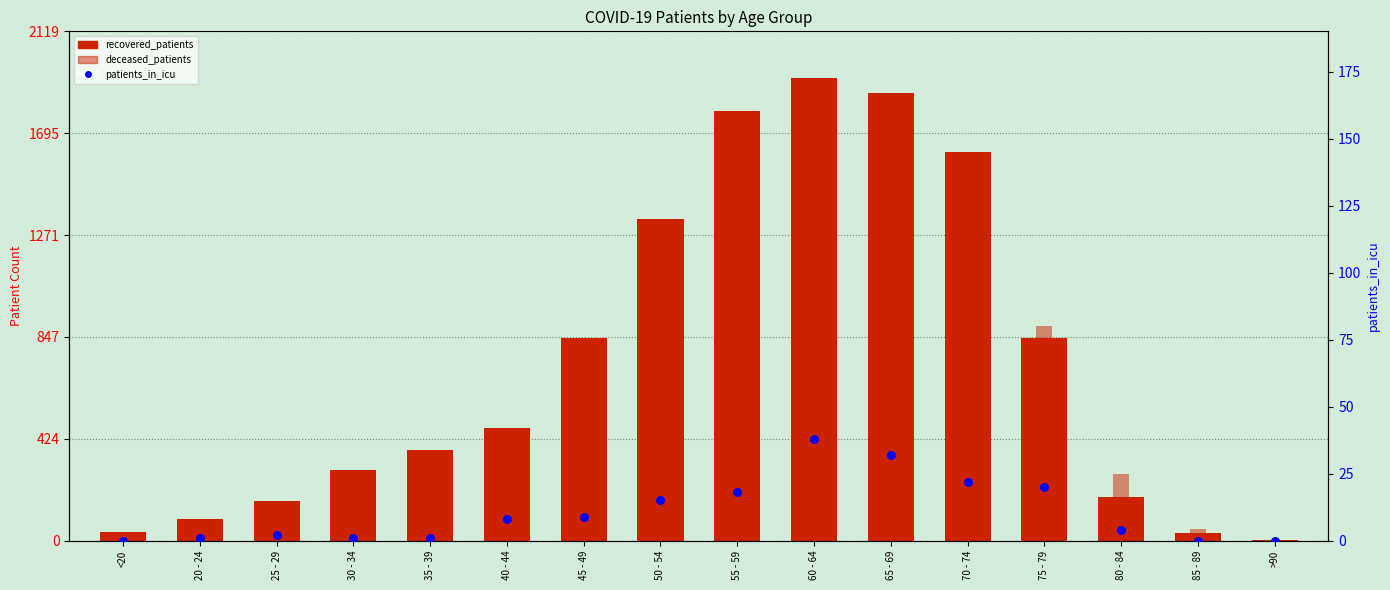

What is the total value across all series at 40 - 44?

518